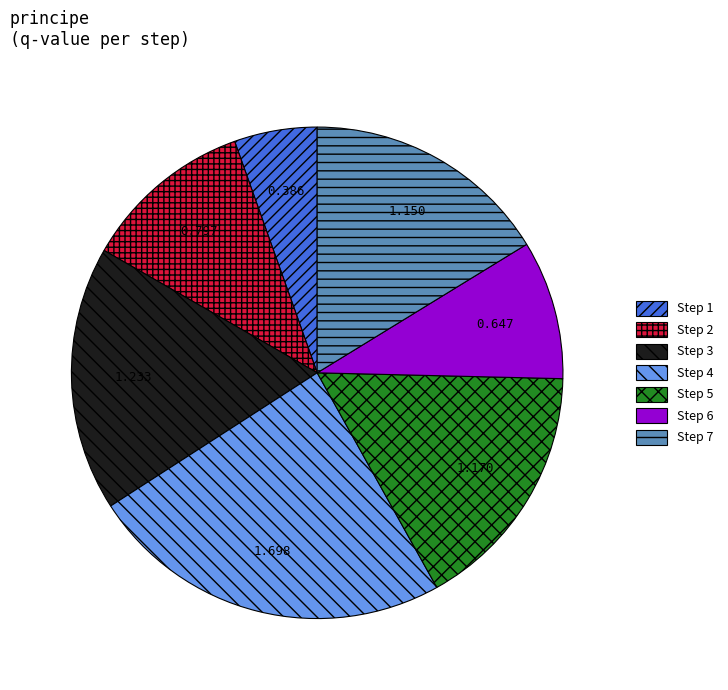

Which slice is the largest?

Step 4